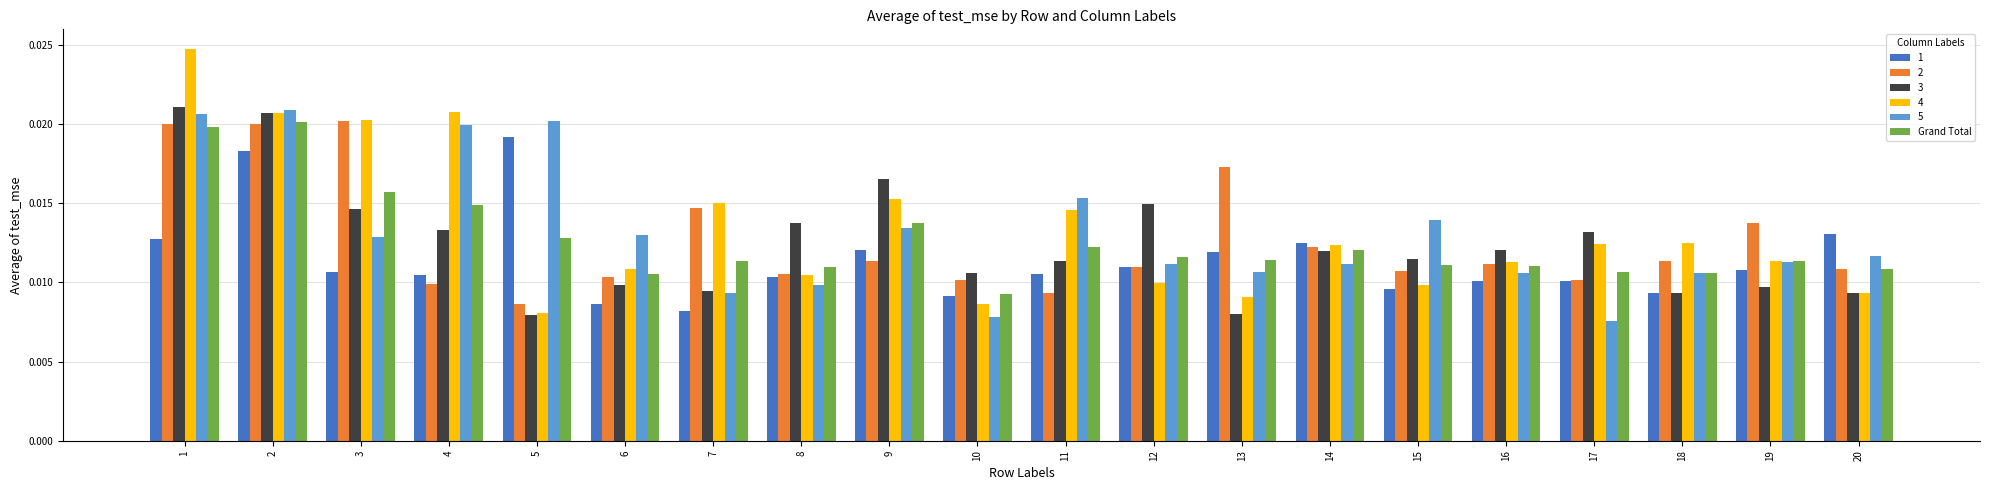

Does the chart contain stacked bars?

No